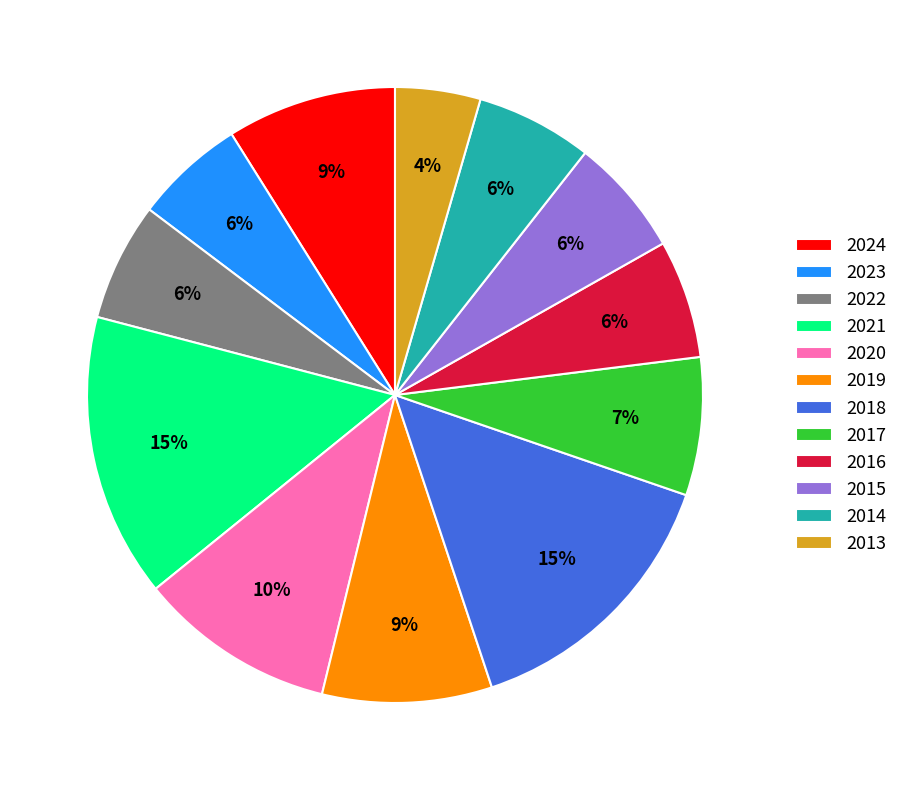

Is the sum of 2020 and 2016 greater than half?

No